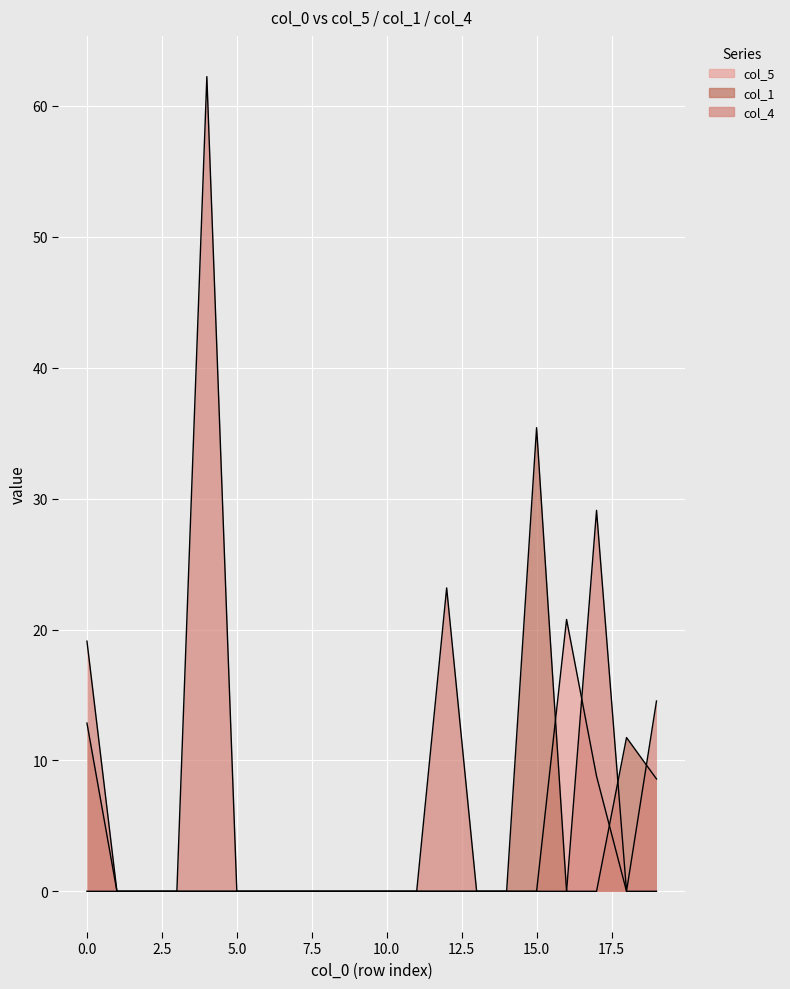

True or false: col_5 has a value of 0.0 at 18.

True